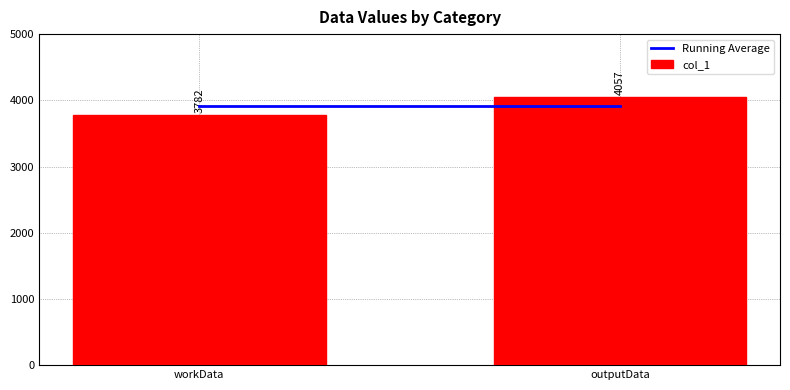

At which label is the value closest to 3919?

workData